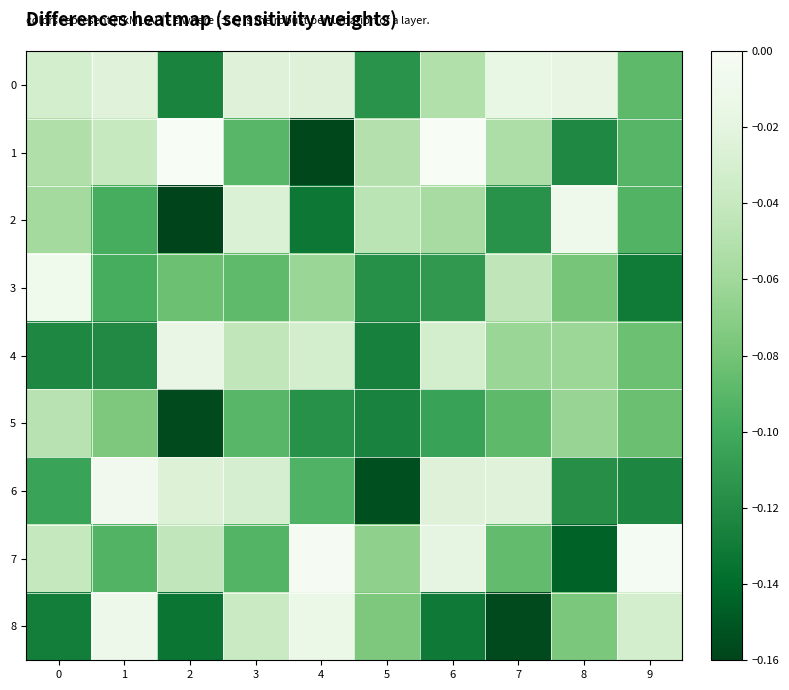

How many categories are shown in the chart?

10